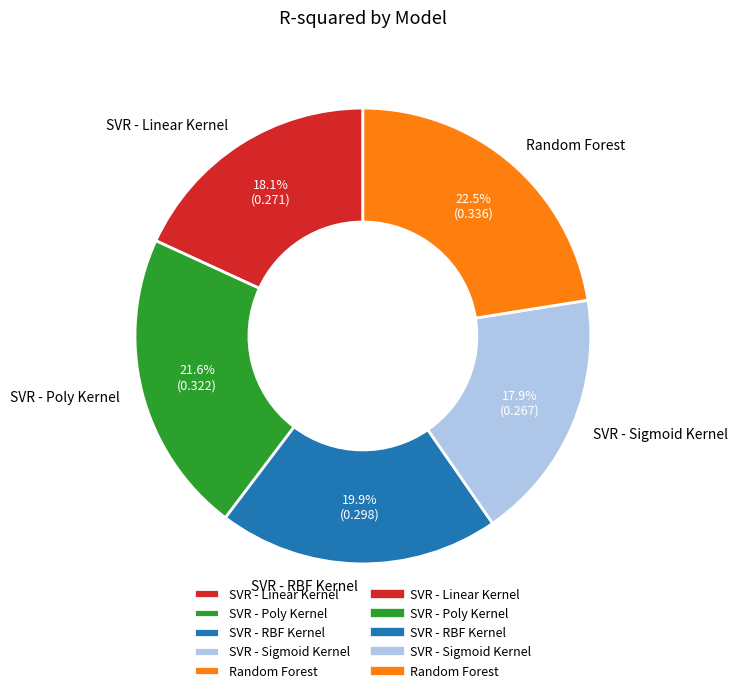

Is there any slice that represents more than half of the pie?

No